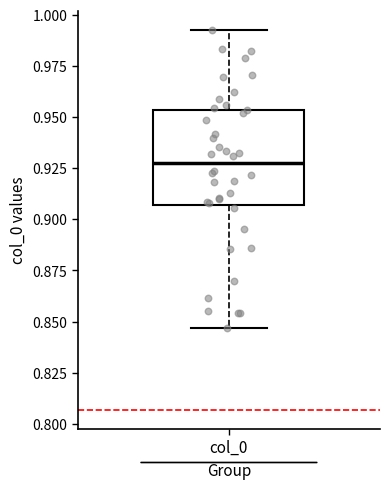

Transcribe this box plot: give where the median line is, the range the box spans, and where the two whiskers end, as read against the y-axis. The values are not printed on the chart, so give them approximately, as read against the axis.

median 0.925, box 0.905 to 0.955, whiskers 0.845 to 0.995